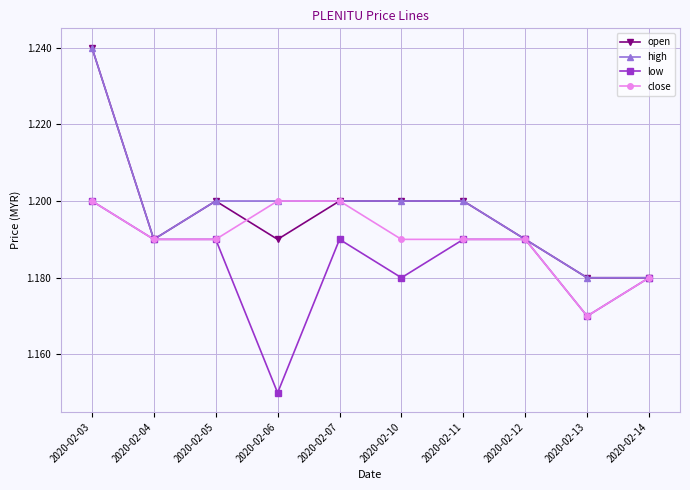

At which category does open reach its first local valley?

2020-02-04